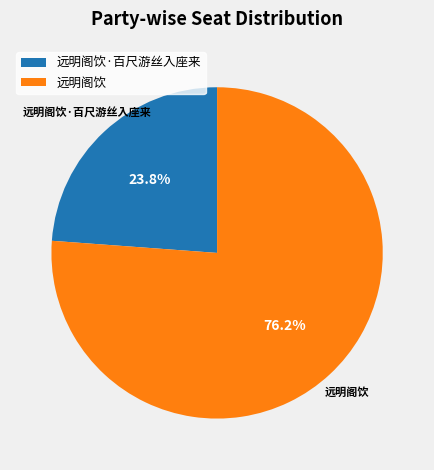

How many segments does this pie chart have?

2